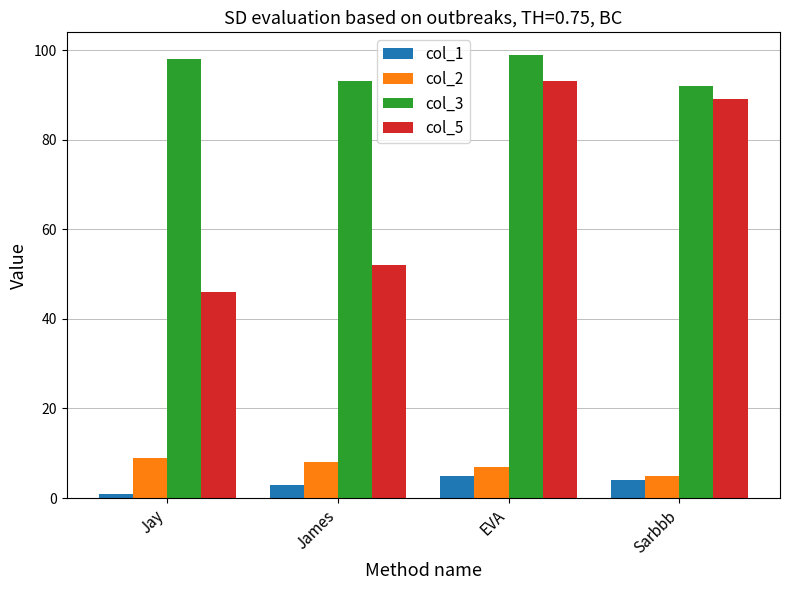

Reading right to left, what are all the values shown in this chart?

col_1: 4	5	3	1
col_2: 5	7	8	9
col_3: 92	99	93	98
col_5: 89	93	52	46